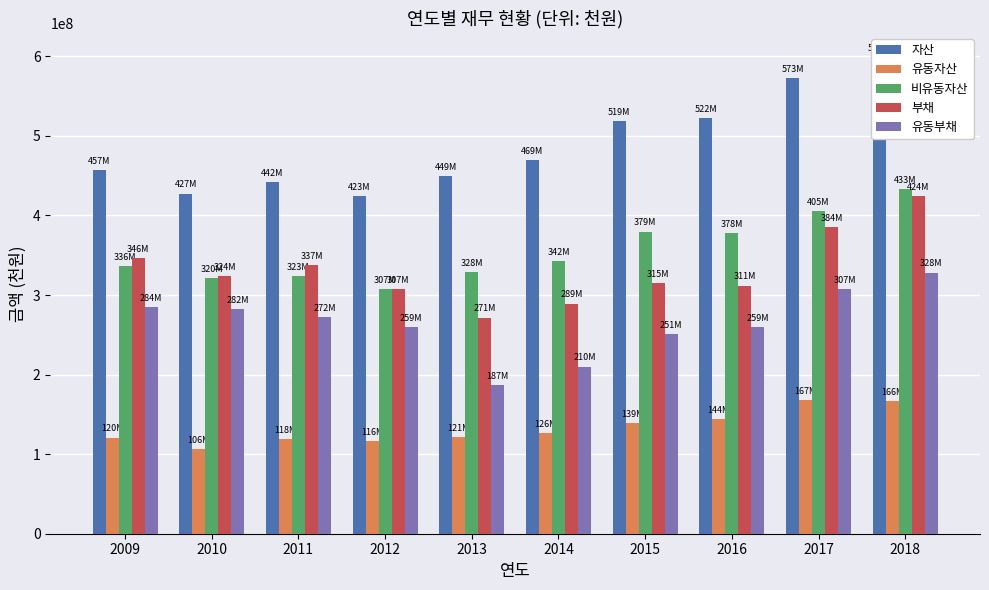

What is the maximum value for 유동부채?

328146823